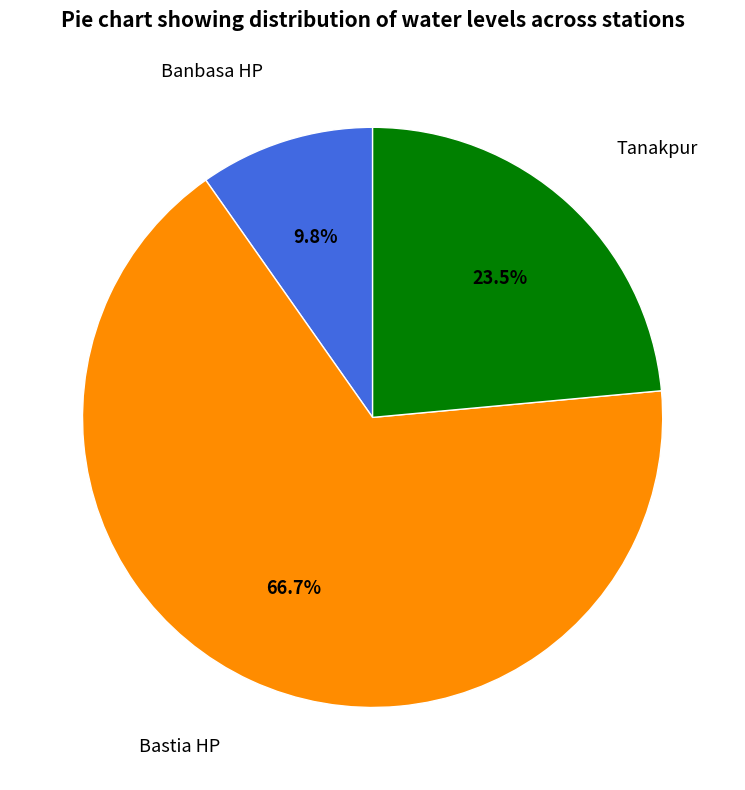

Is there any slice that represents more than half of the pie?

Yes